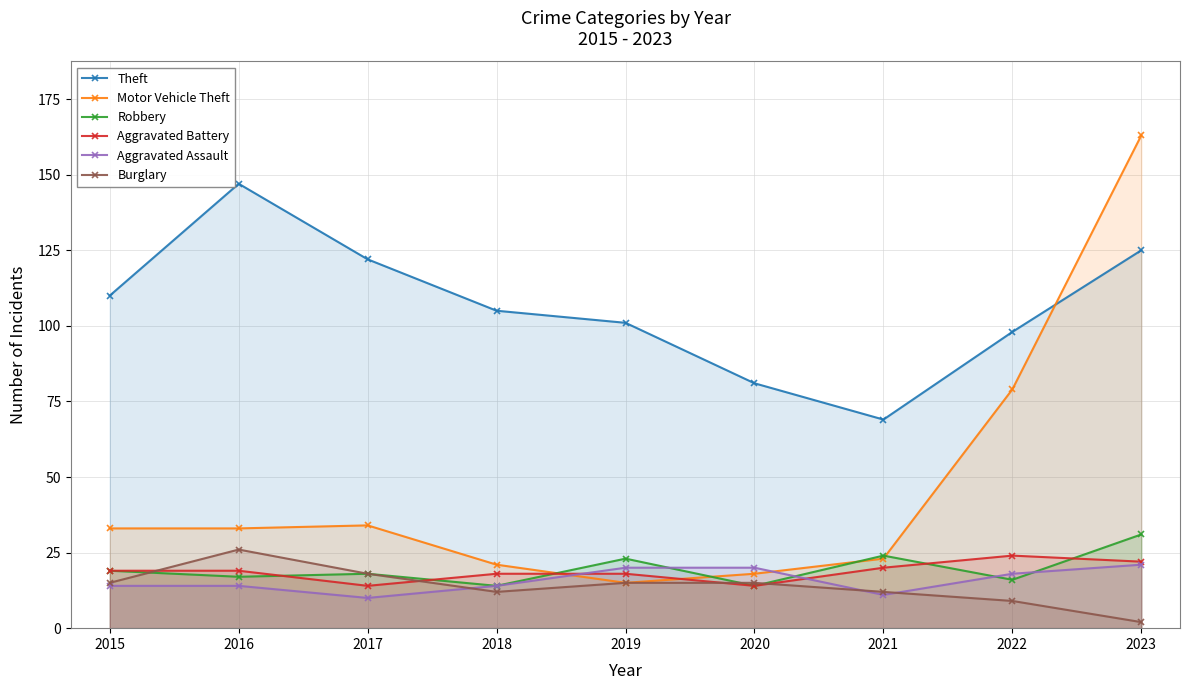

Does the chart display data point markers on the line(s)?

Yes